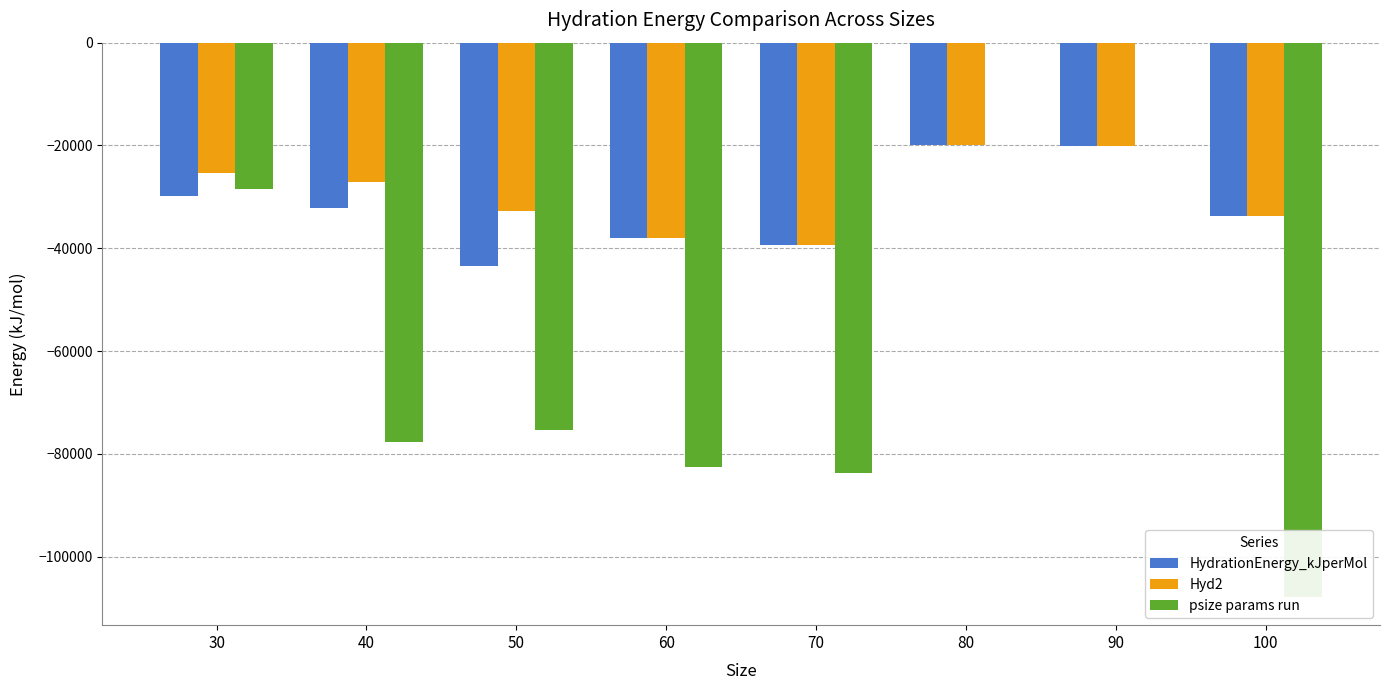

What are all the series names shown in the legend?

HydrationEnergy_kJperMol, Hyd2, psize params run